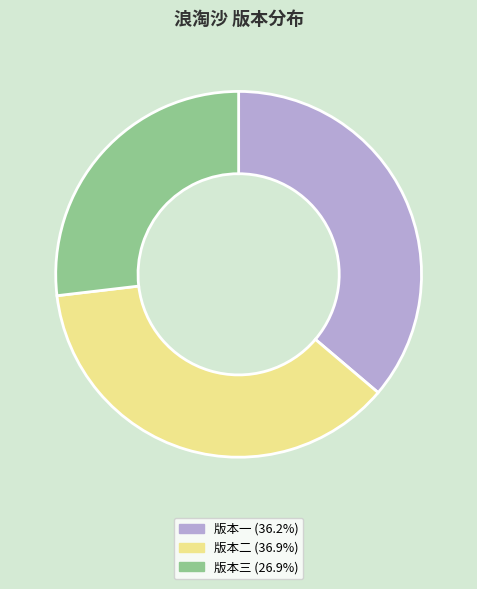

Is there a majority slice in this chart?

No